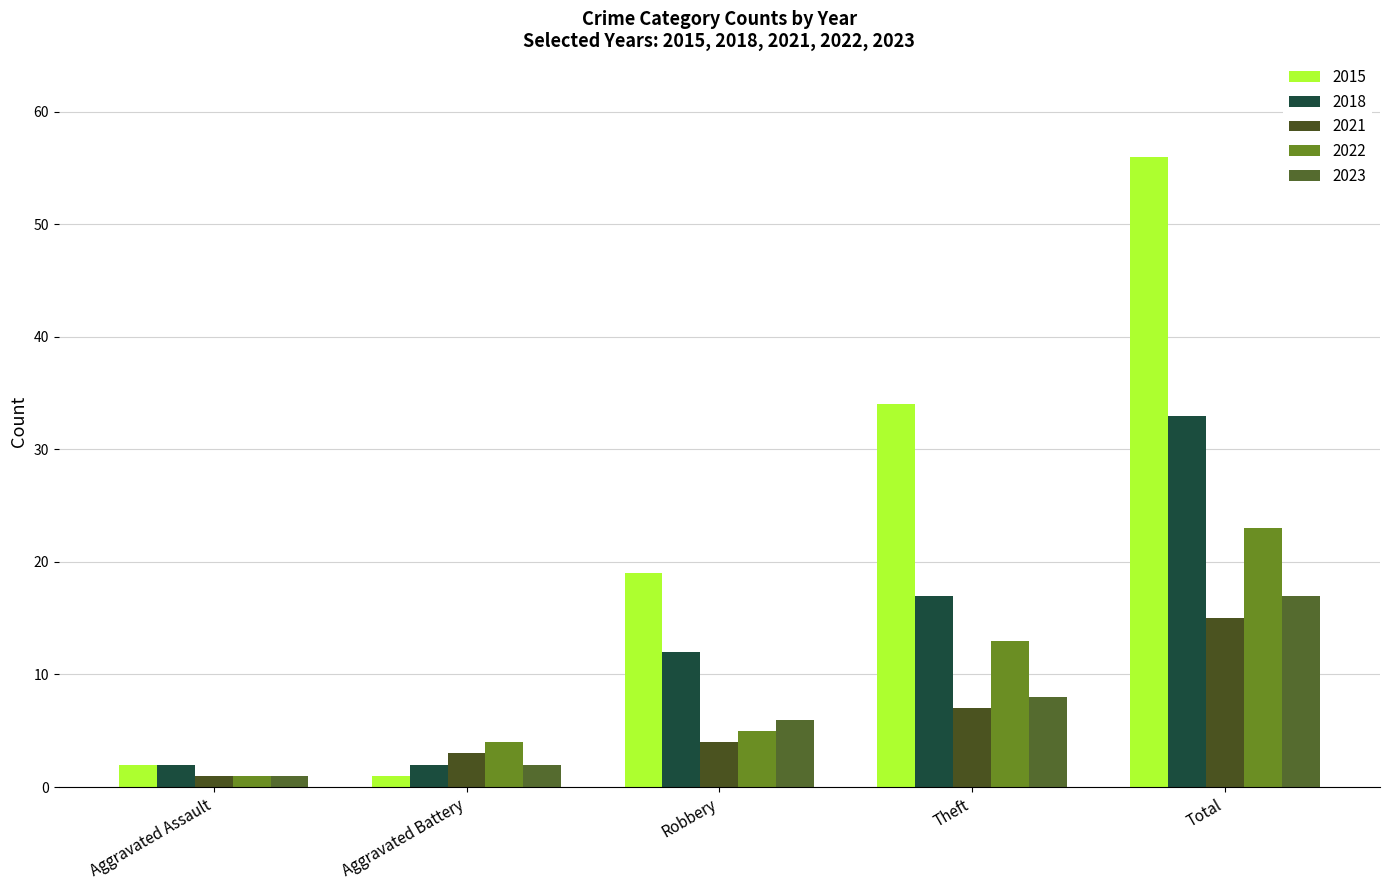

Which series has the largest total across all categories?

2015